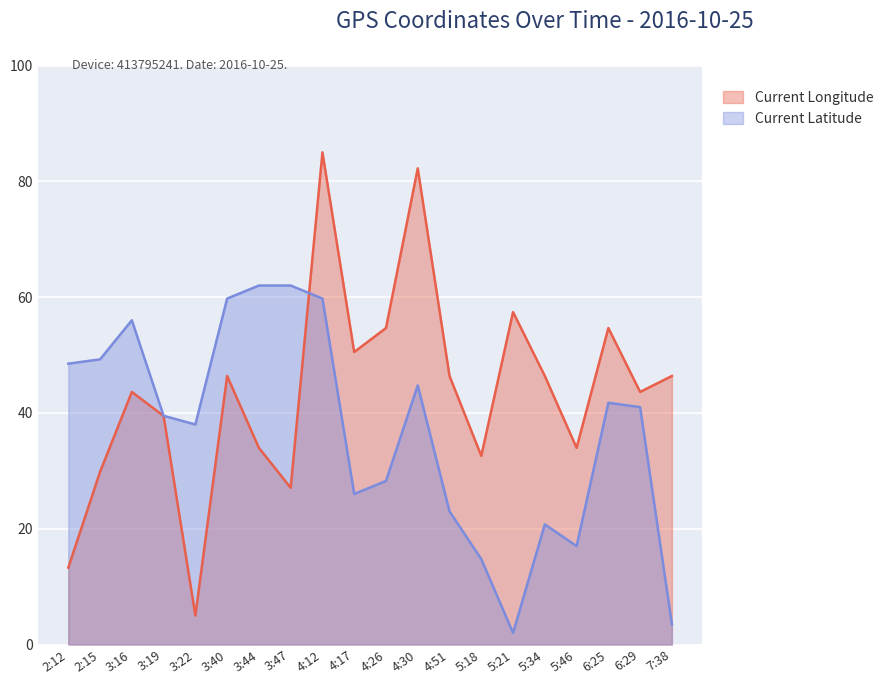

Reading left to right, list all the values displayed in this chart.

Current Longitude: 13.3	29.8	43.6	39.5	5.0	46.4	34.0	27.1	85.0	50.5	54.7	82.2	46.4	32.6	57.4	46.4	34.0	54.7	43.6	46.4
Current Latitude: 48.5	49.3	56.0	39.5	38.0	59.8	62.0	62.0	59.8	26.0	28.3	44.7	23.0	14.7	2.0	20.8	17.0	41.8	41.0	3.5